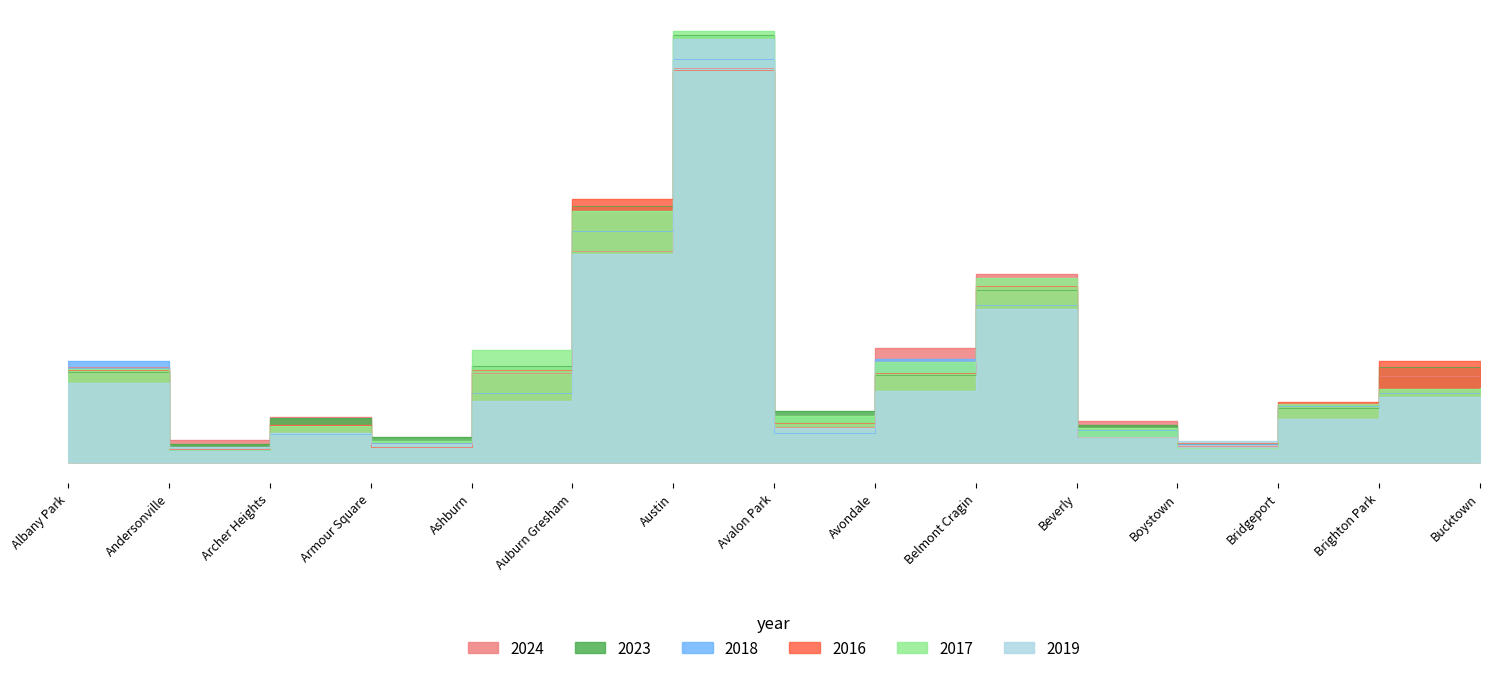

Between which two adjacent categories do 2023 and 2018 first intersect?

Albany Park and Andersonville